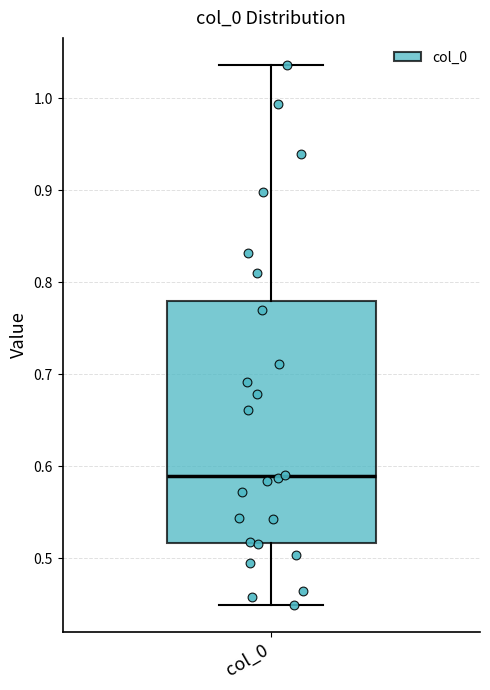

Read this box plot against the y-axis: the position of the median line, the range covered by the box, and the ends of both whiskers. The values are not printed on the chart, so give them approximately, as read against the axis.

median 0.59, box 0.52 to 0.78, whiskers 0.45 to 1.04